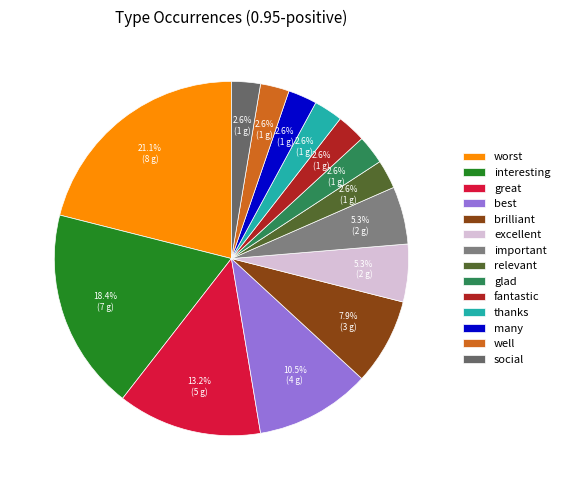

How many segments does this pie chart have?

14